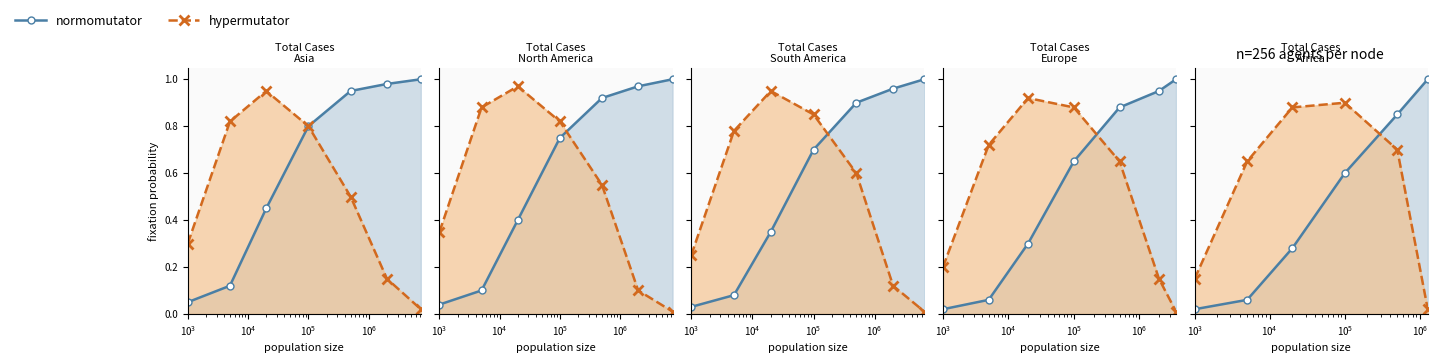

What is the difference between the second highest and minimum values in the normomutator series?

0.8